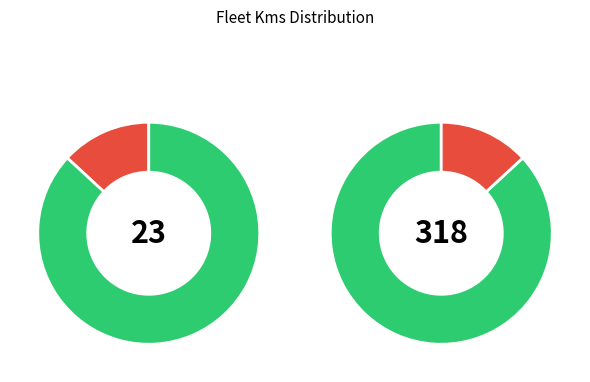

Is it true that Toyota - X Dock (853) is 28% of the pie?

False